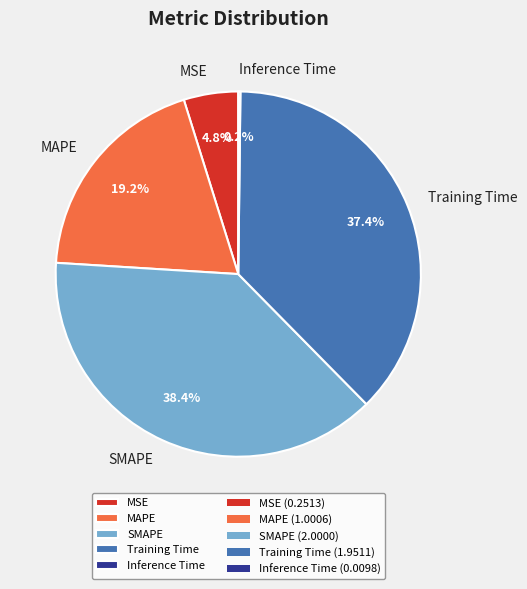

Which category has the biggest portion of the pie?

SMAPE